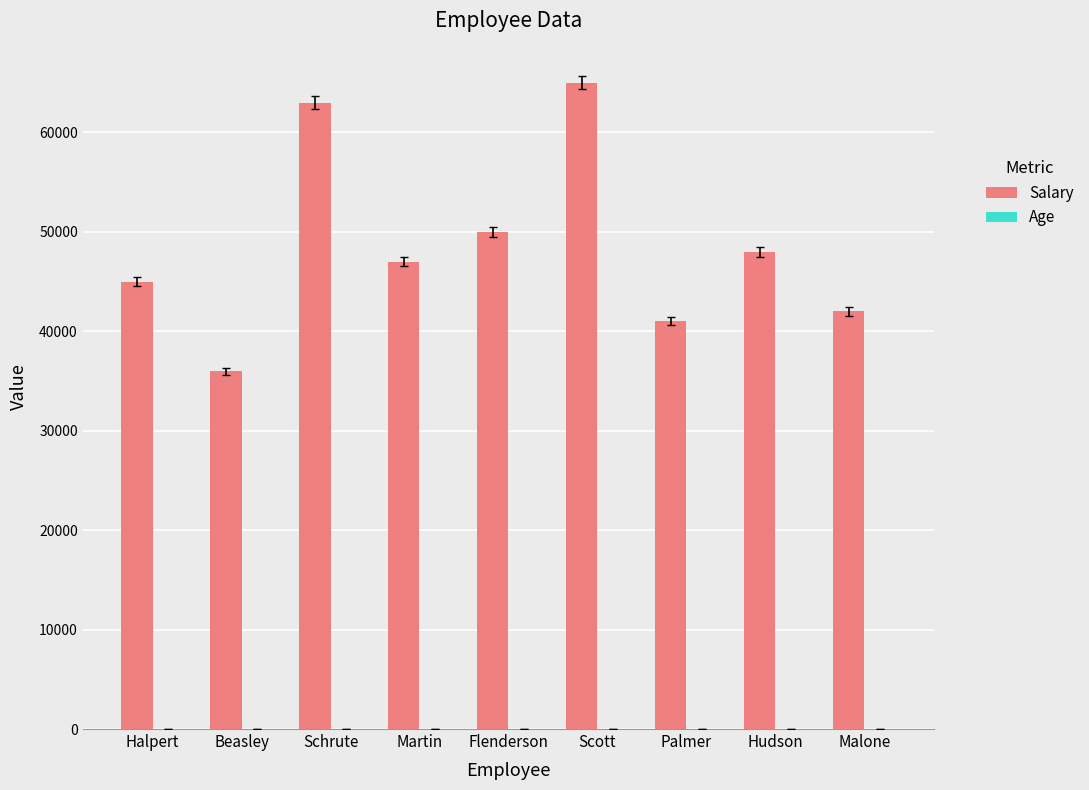

At which category does the chart reach its peak across all series?

Scott